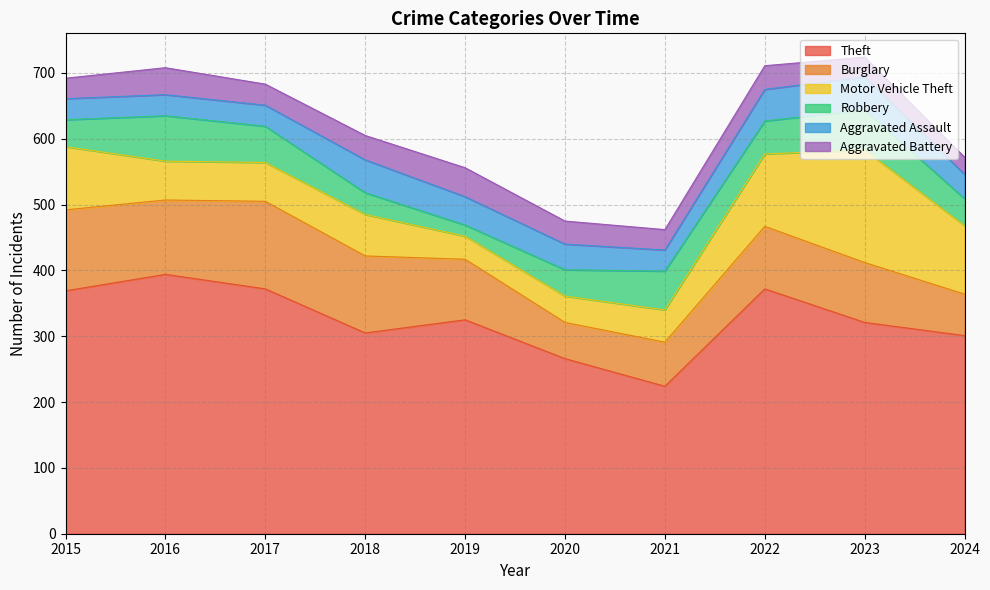

What is the sum of the Aggravated Assault values at 2022 and 2020?

87